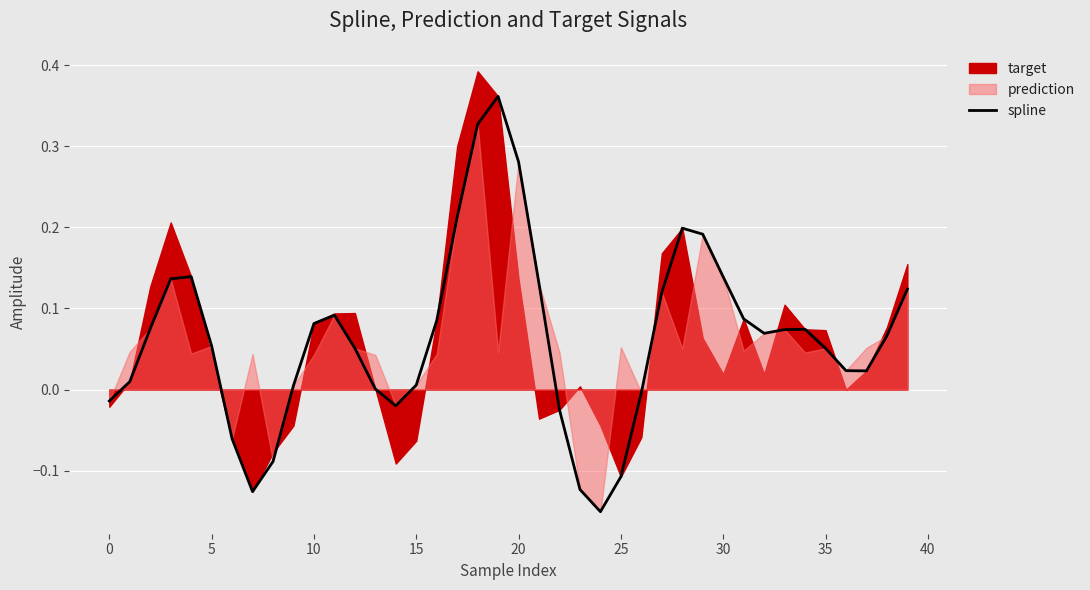

Is it true that the value at 11 is 0.0?

False